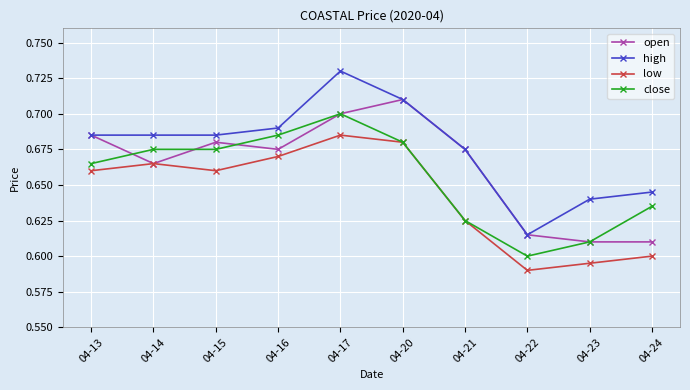

Rank the series by their maximum value, from lowest to highest.

low, close, open, high